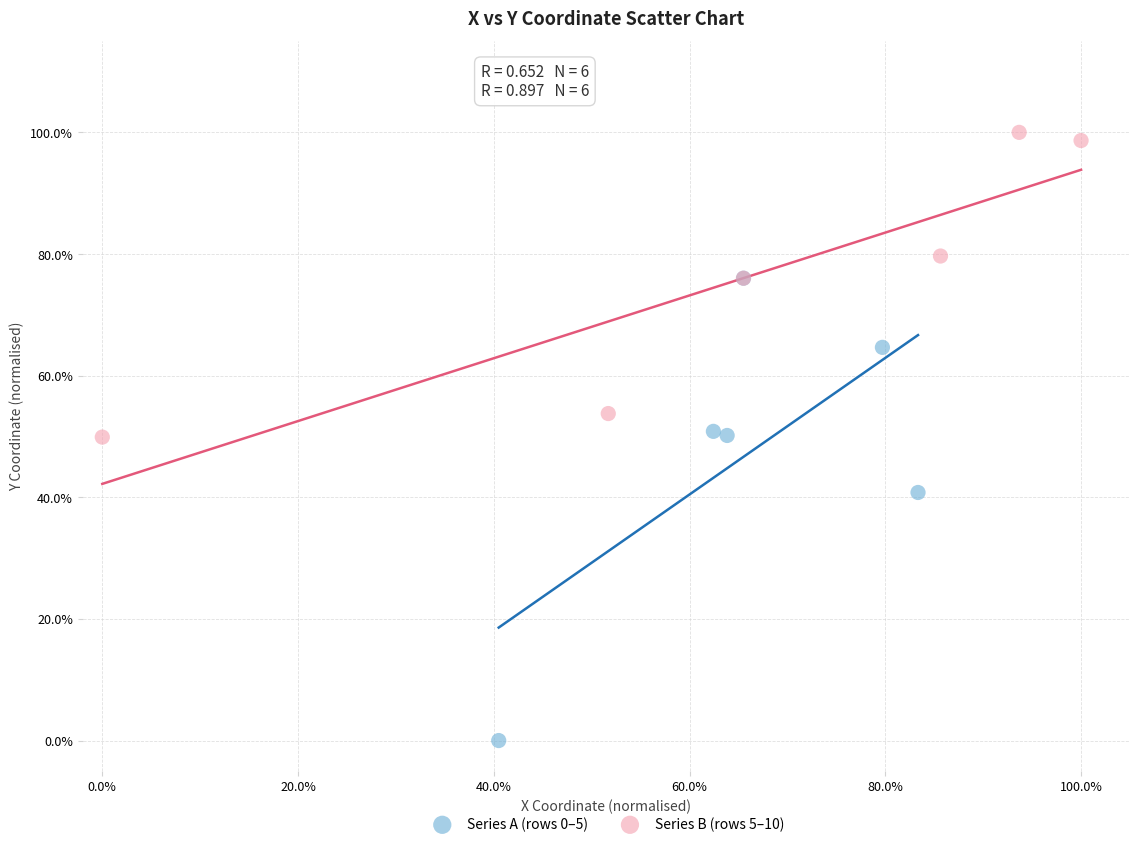

What are all the series names shown in the legend?

Series A (rows 0–5), Series B (rows 5–10)